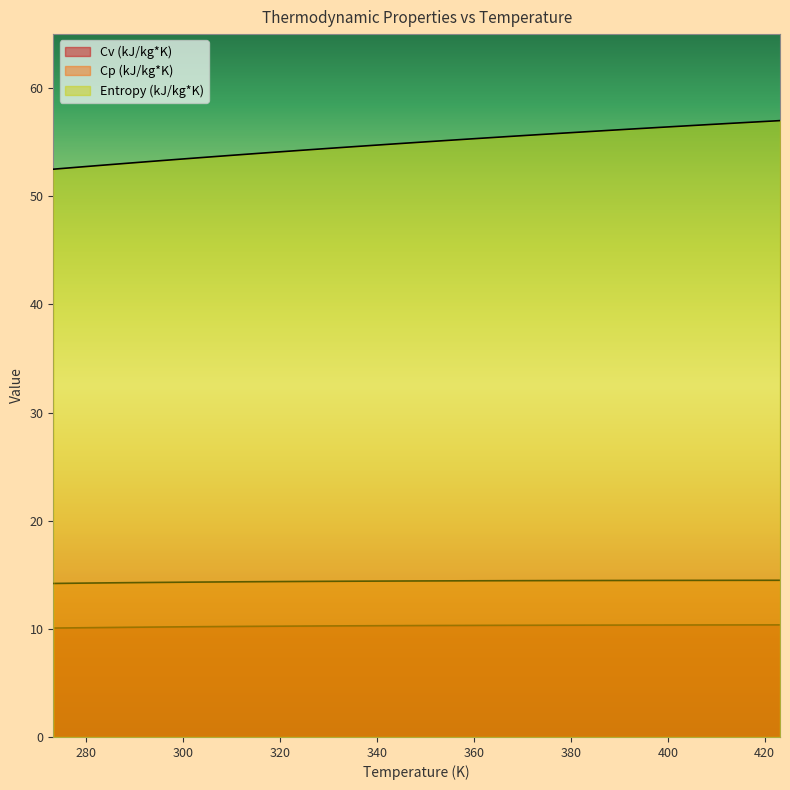

Reading right to left, extract all data points from this chart.

Cv (kJ/kg*K): 10.4	10.4	10.4	10.4	10.4	10.4	10.3	10.3	10.3	10.3	10.3	10.3	10.3	10.3	10.3	10.3	10.3	10.3	10.3	10.3	10.3	10.2	10.2	10.2	10.2	10.2	10.2	10.1	10.1	10.1	10.1
Cp (kJ/kg*K): 14.5	14.5	14.5	14.5	14.5	14.5	14.5	14.5	14.5	14.5	14.5	14.5	14.4	14.4	14.4	14.4	14.4	14.4	14.4	14.4	14.4	14.4	14.4	14.3	14.3	14.3	14.3	14.3	14.2	14.2	14.2
Entropy (kJ/kg*K): 57.0	56.9	56.8	56.6	56.5	56.4	56.2	56.1	56.0	55.8	55.7	55.6	55.4	55.3	55.1	55.0	54.8	54.7	54.5	54.4	54.2	54.1	53.9	53.7	53.6	53.4	53.2	53.0	52.9	52.7	52.5